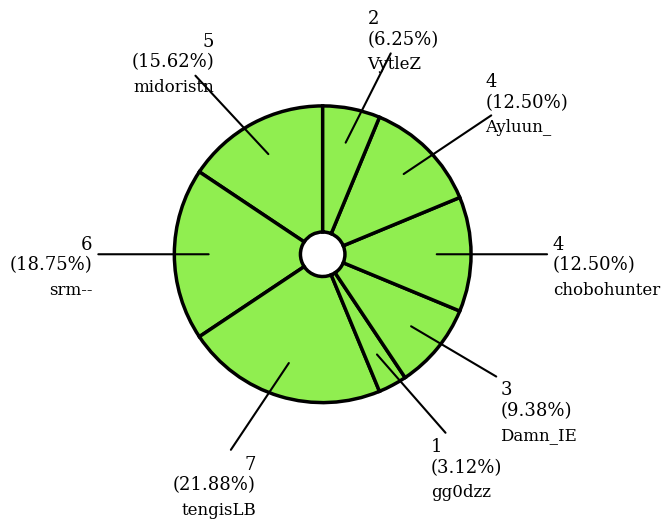

Which category has the smallest portion of the pie?

gg0dzz